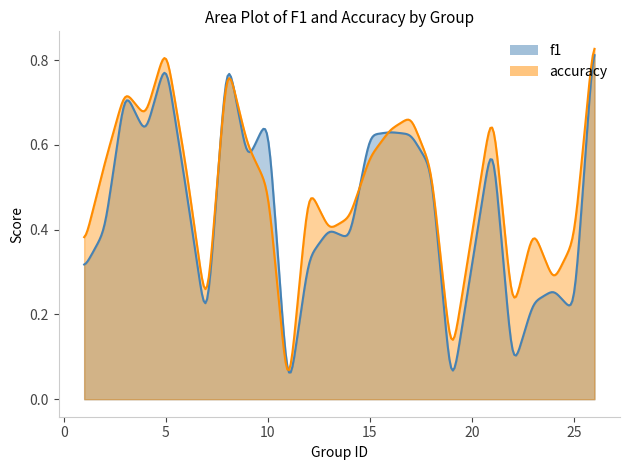

How many interior local peaks does the f1 series have?

8